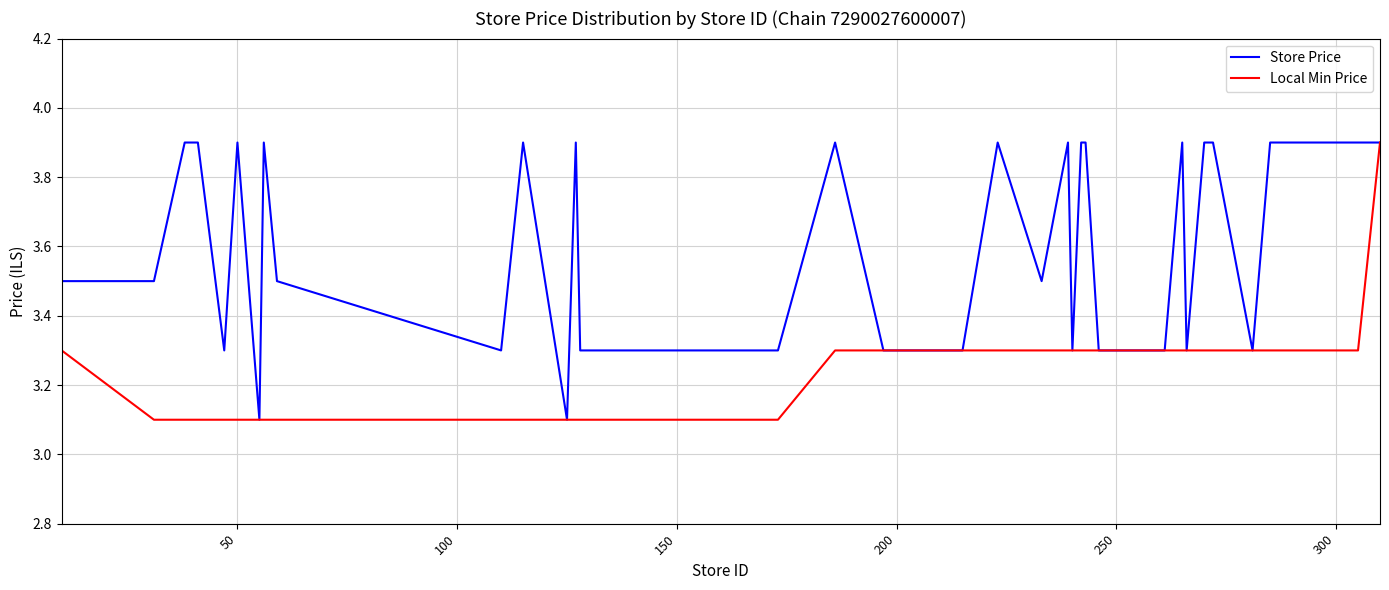

Which series has the largest total across all categories?

Store Price